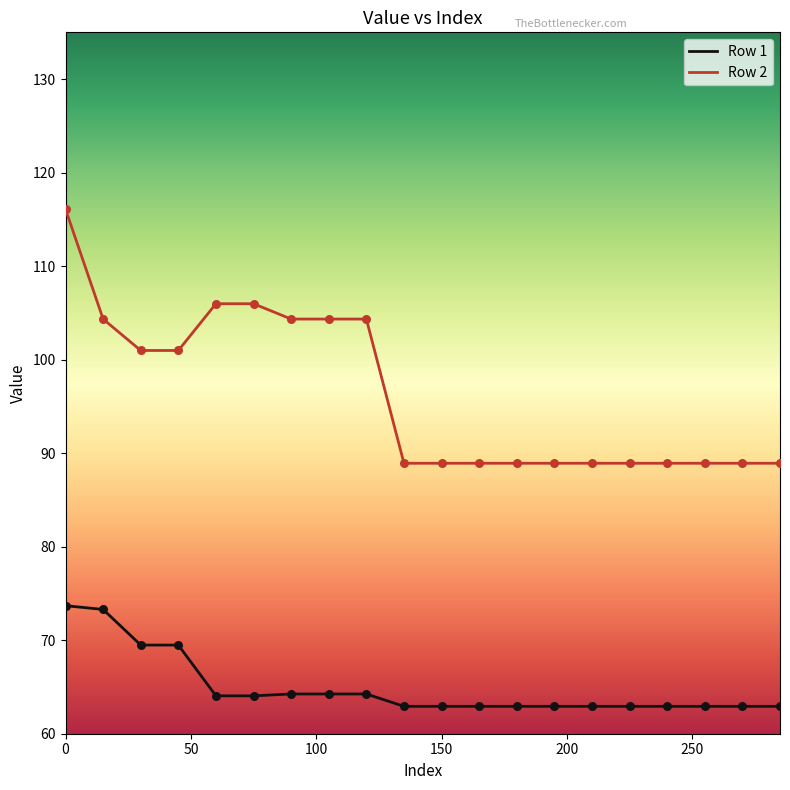

Which series has the widest spread of values?

Row 2